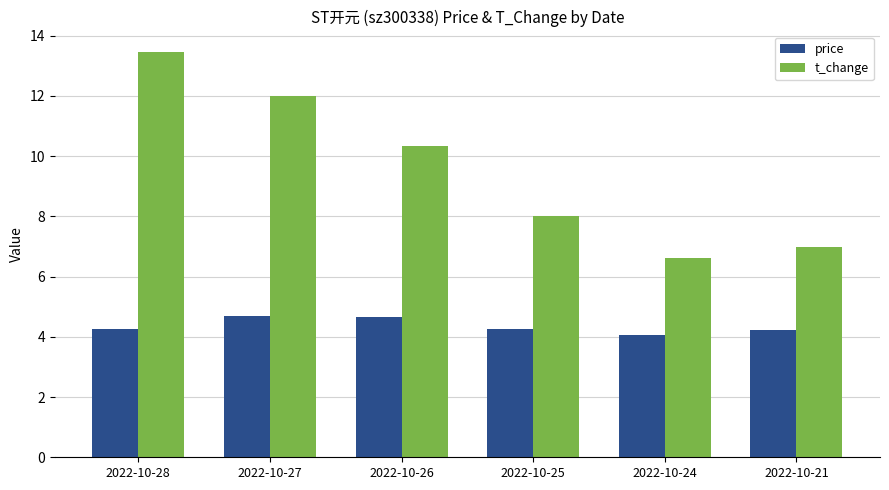

What is the value of the t_change bar at the 4th from the left?

8.0